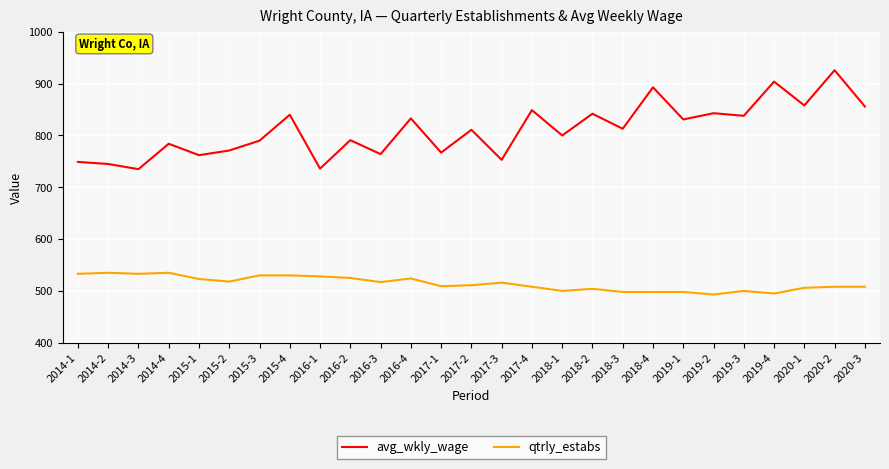

True or false: avg_wkly_wage and qtrly_estabs intersect in this chart.

False